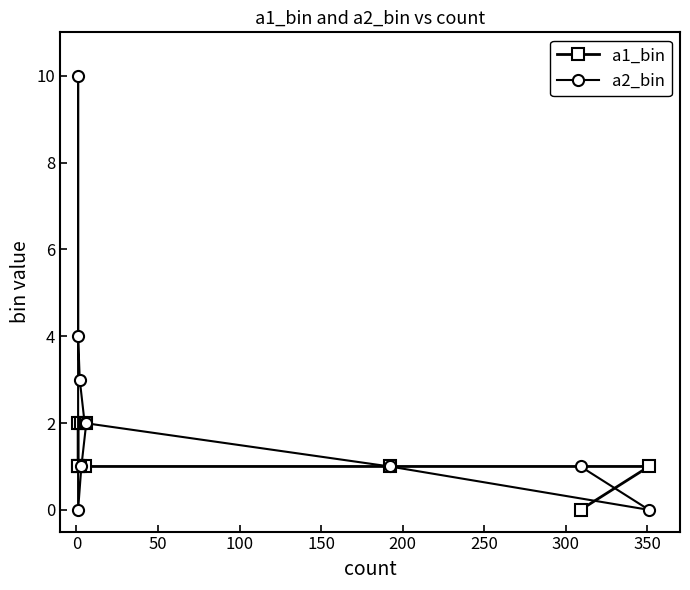

What is the approximate value of a1_bin at 0?

1